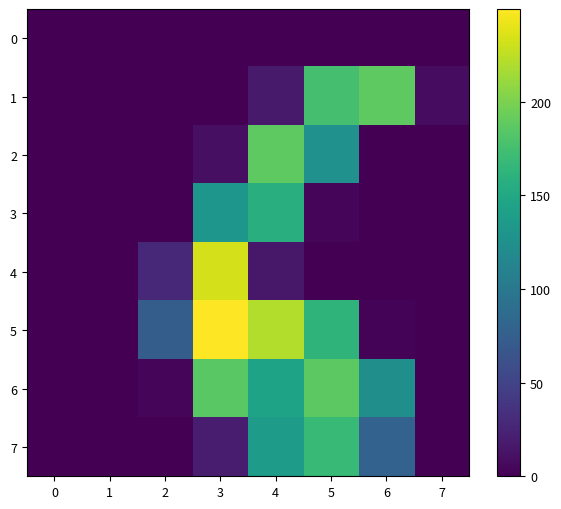

At how many categories does at least one series exceed 219?

2